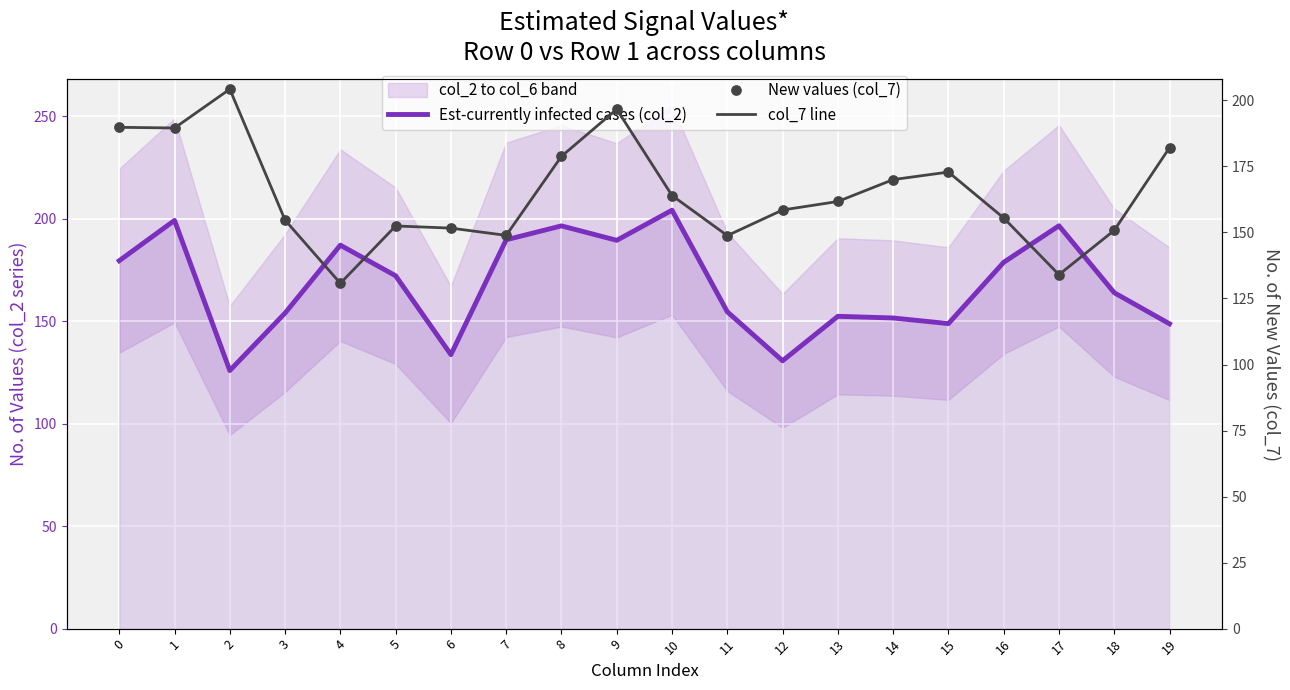

Which series has the largest total across all categories?

Est-currently infected cases (col_2)